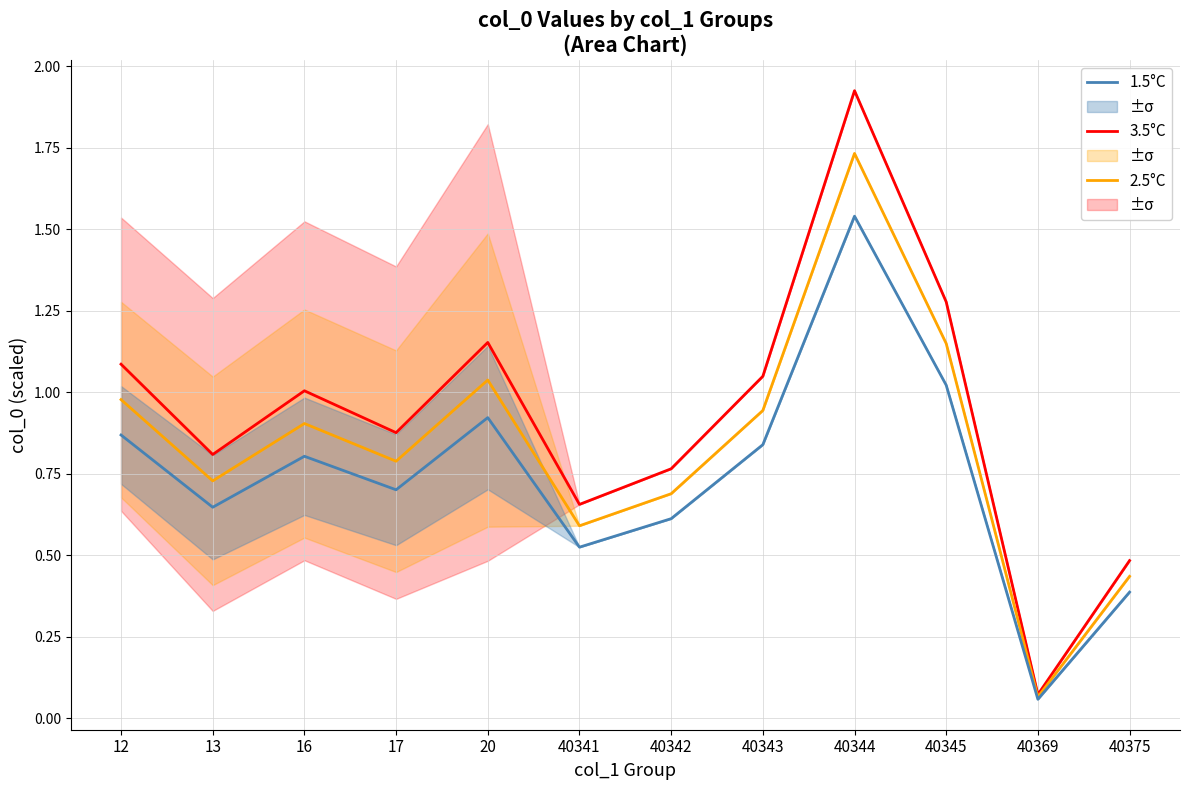

What is the value of the 2.5°C point at the 12th from the left?

0.4